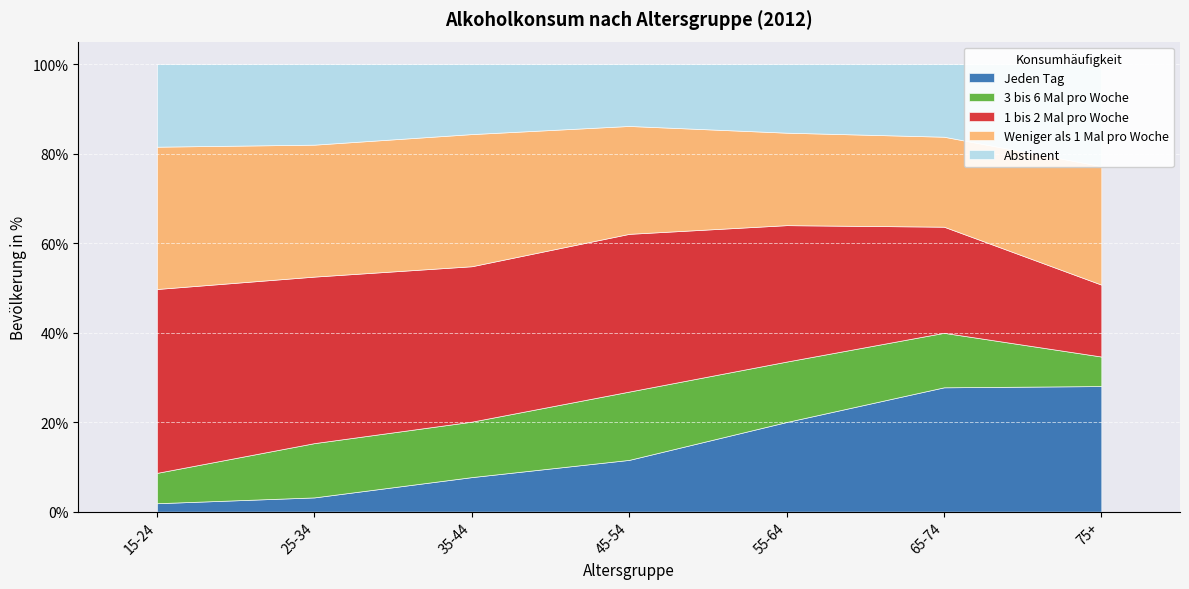

What value does the 1 bis 2 Mal pro Woche series have at 45-54?

35.2